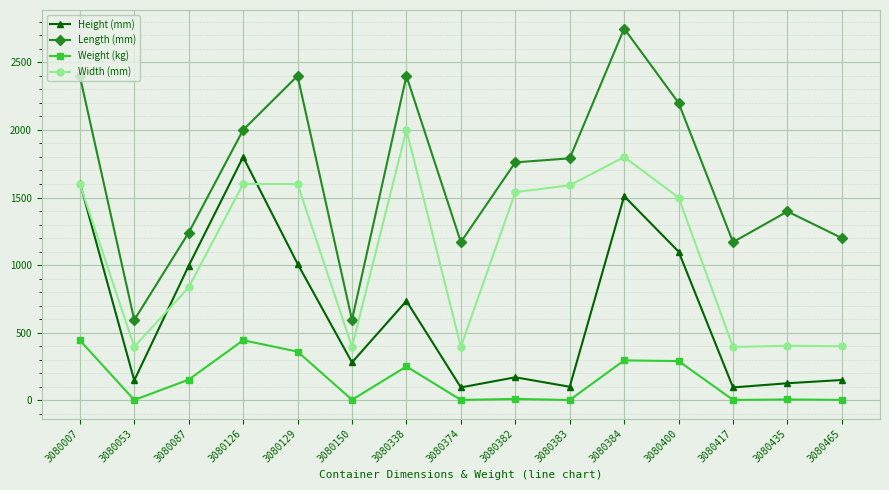

What is the maximum value shown in the chart?

2750.0